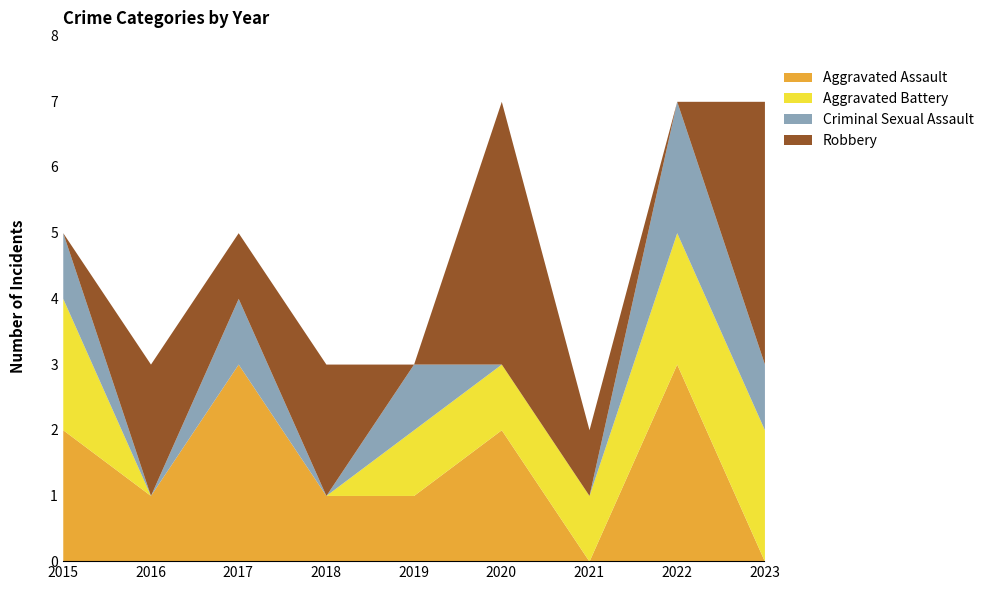

What is the difference between the Criminal Sexual Assault values at 2018 and 2015?

1